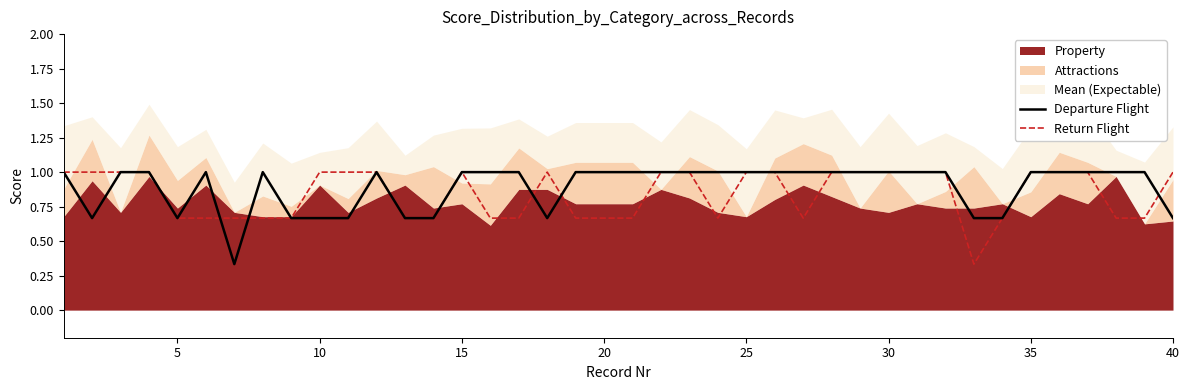

True or false: Return Flight has a value of 0.4 at 25.

False